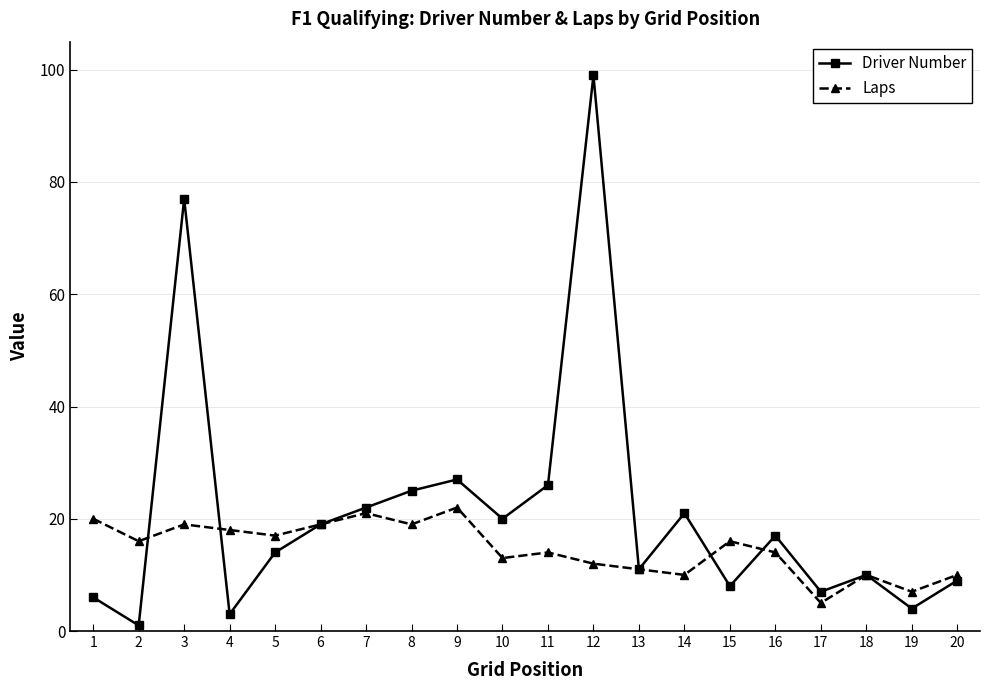

Which label corresponds to the smallest value in the chart?

2